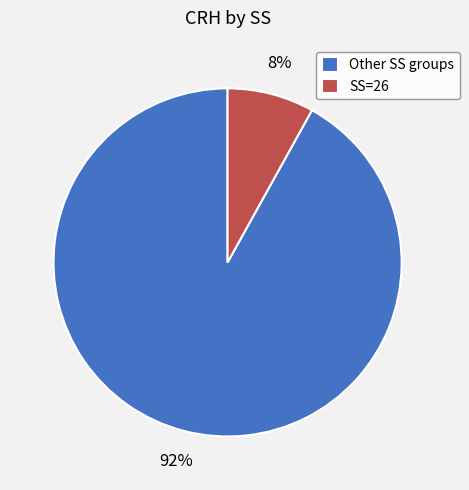

Which slice is the smallest?

SS=26